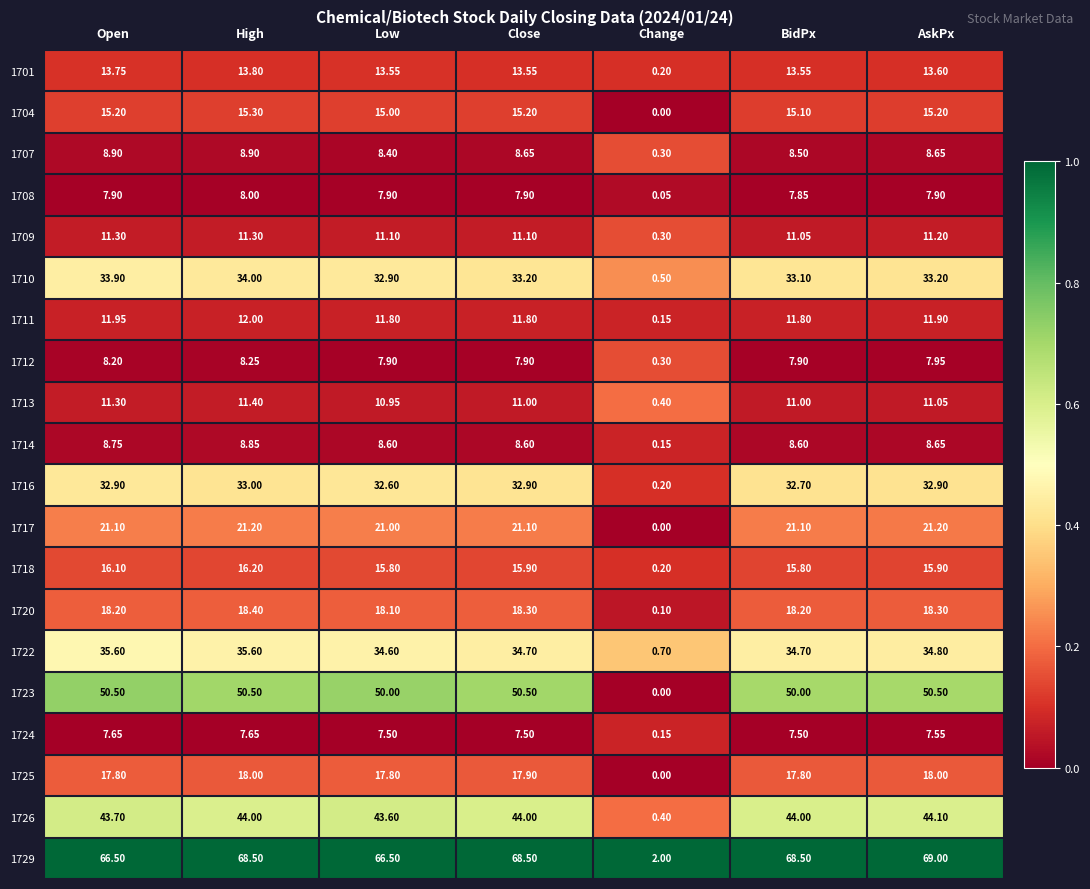

Which category has the highest value across all series?

AskPx